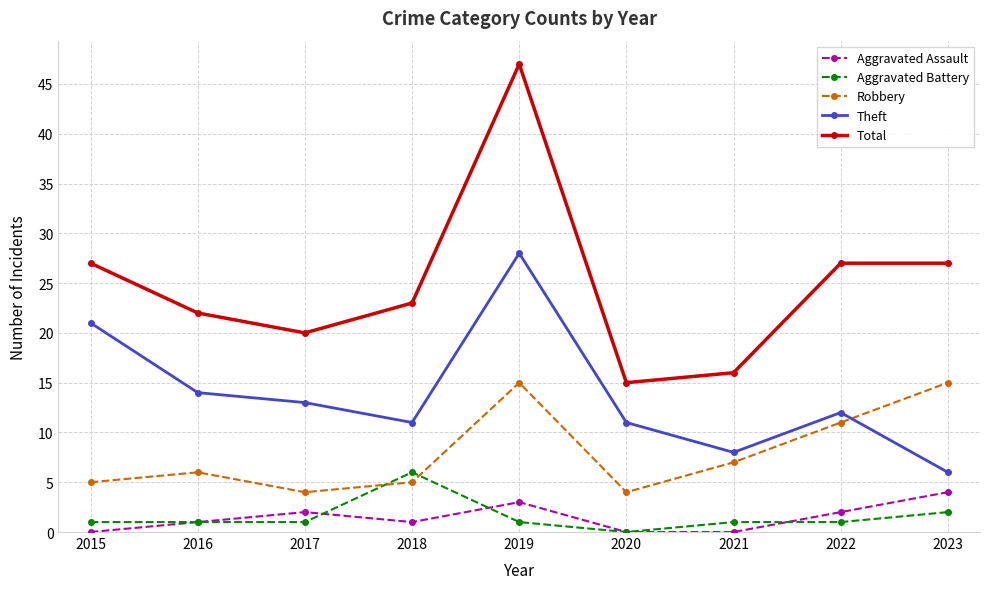

What are all the series names shown in the legend?

Aggravated Assault, Aggravated Battery, Robbery, Theft, Total